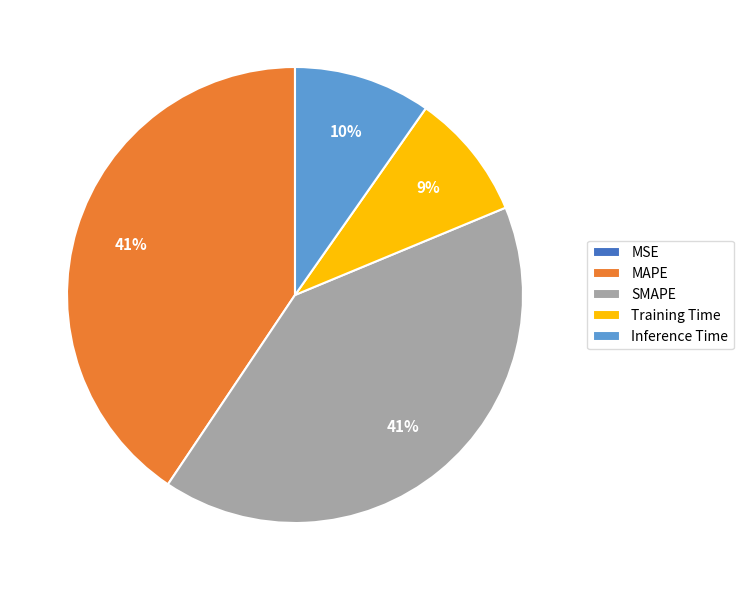

To the nearest percent, what portion does SMAPE represent?

41%